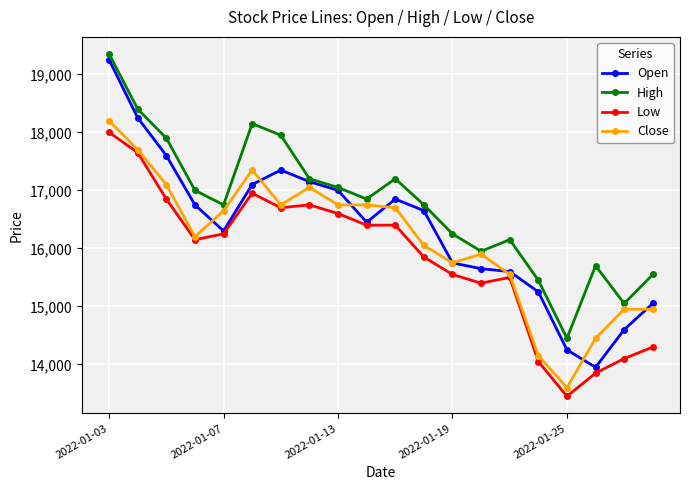

Which series has the largest total across all categories?

High